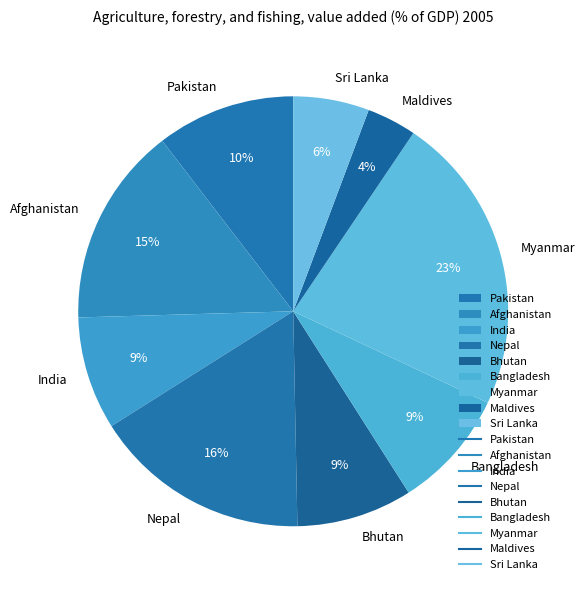

Does India represent more than half of the total?

No